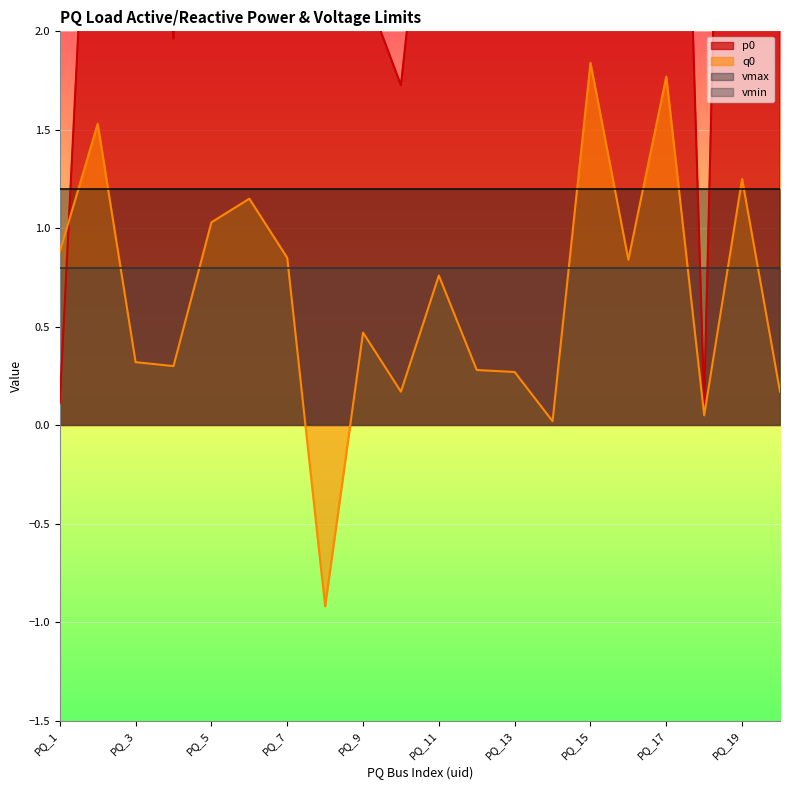

What is the spread (max minus min) of values at PQ_7?

2.2